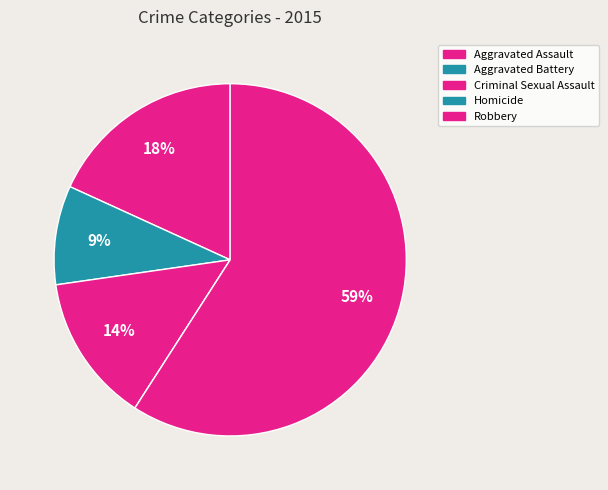

To the nearest percent, what is the combined percentage of Criminal Sexual Assault and Robbery?

73%